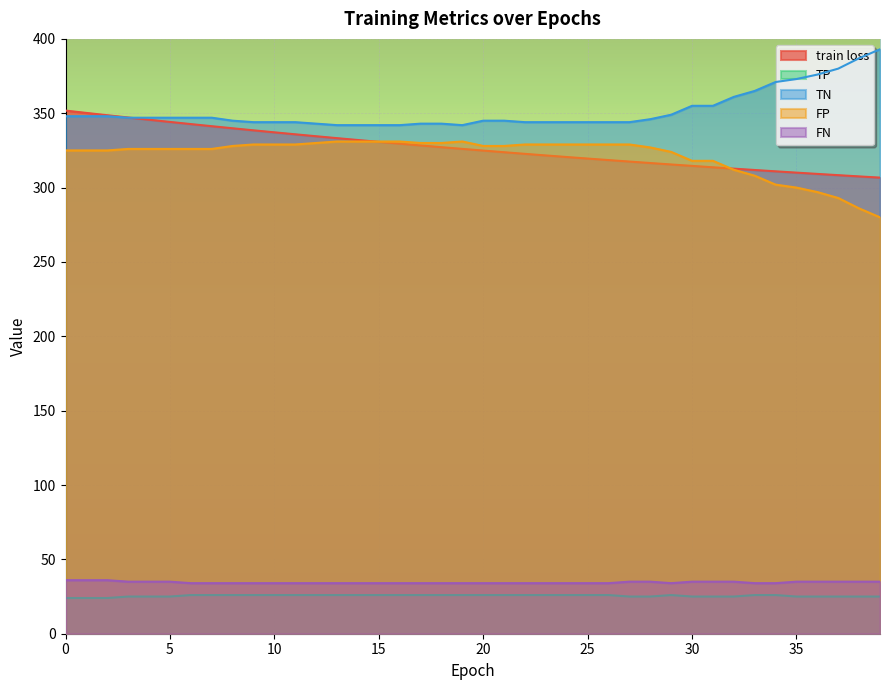

At which label is TN closest to 367?

33